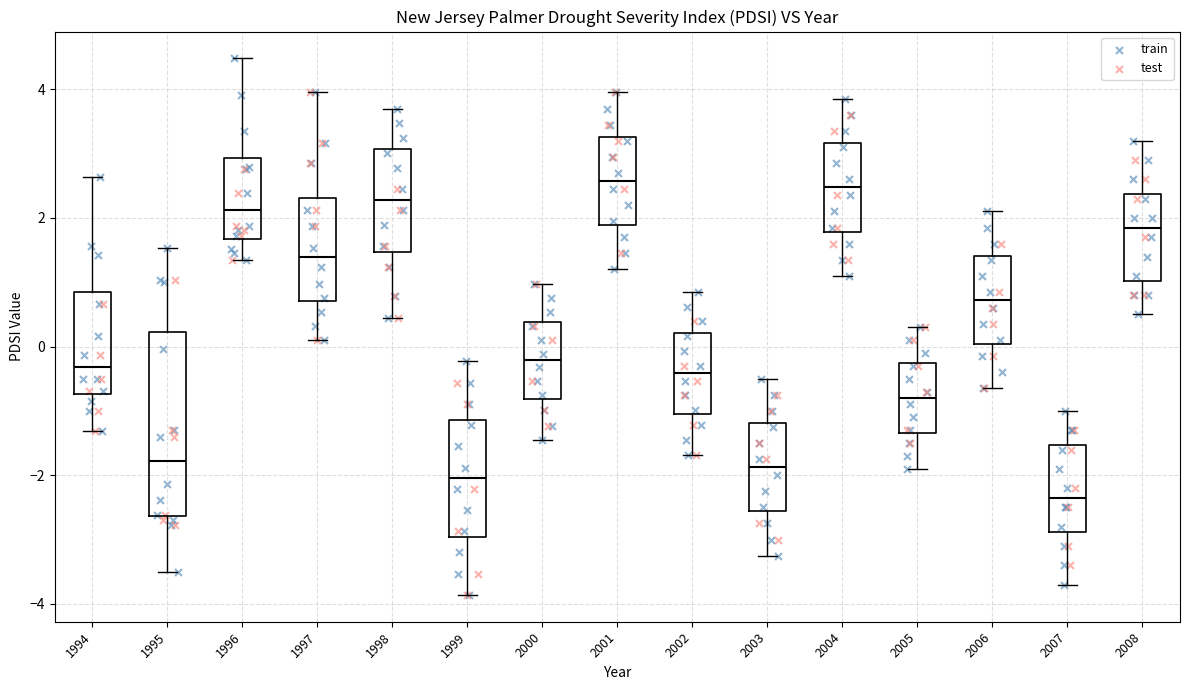

Where does the upper whisker of the box at x = 1996 end on the y-axis? The values are not printed on the chart, so give them approximately, as read against the axis.

4.4